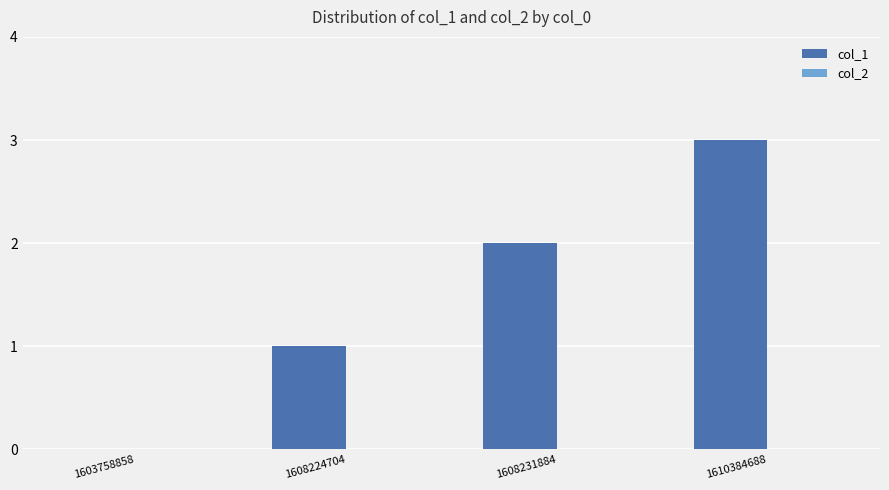

What is the maximum value shown in the chart?

3